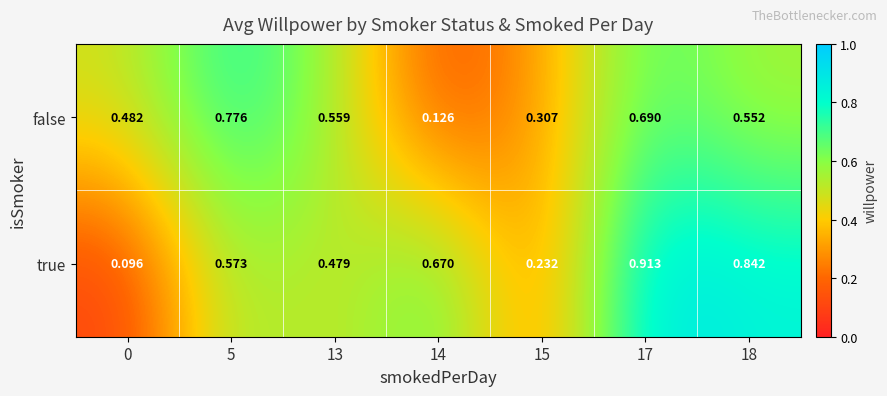

Between 0 and 18, which series saw the biggest shift?

true